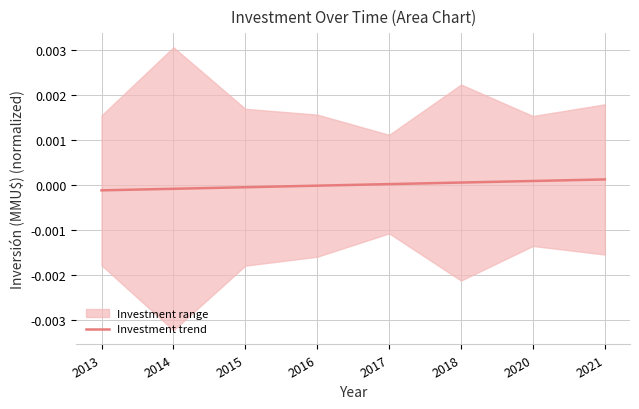

List the labels in order of value, largest first.

2021, 2020, 2018, 2017, 2016, 2015, 2014, 2013